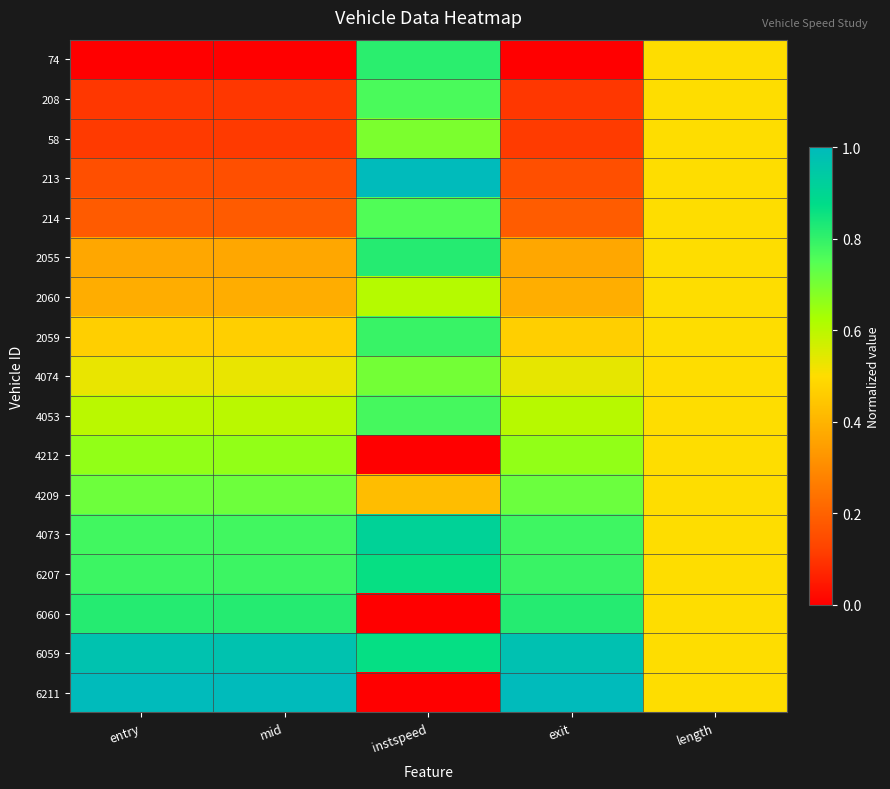

At how many categories does at least one series exceed 0?

5